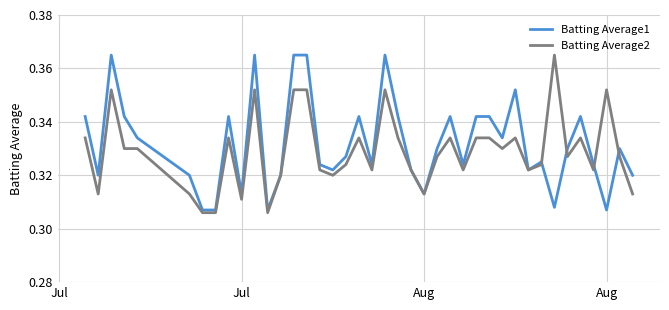

True or false: Batting Average1 has more than 1 points higher than both neighbors.

True